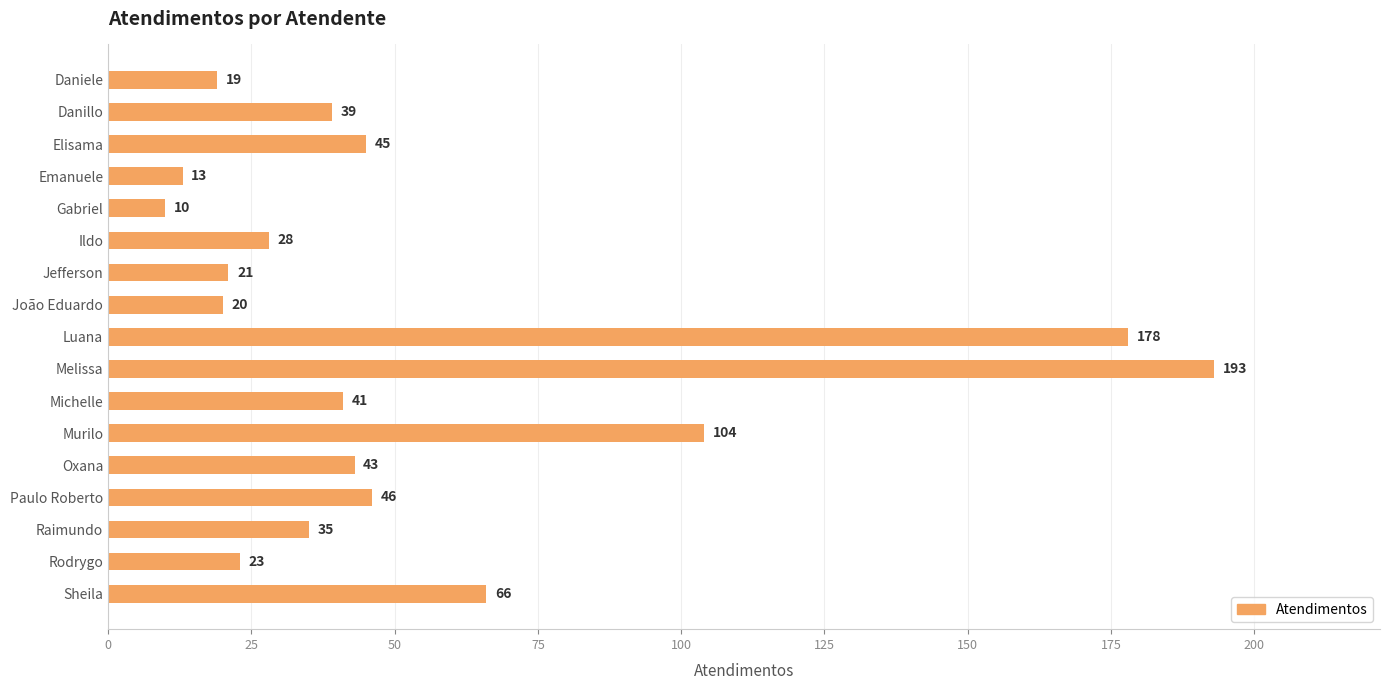

What is the label of the 5th bar from the top?

Gabriel